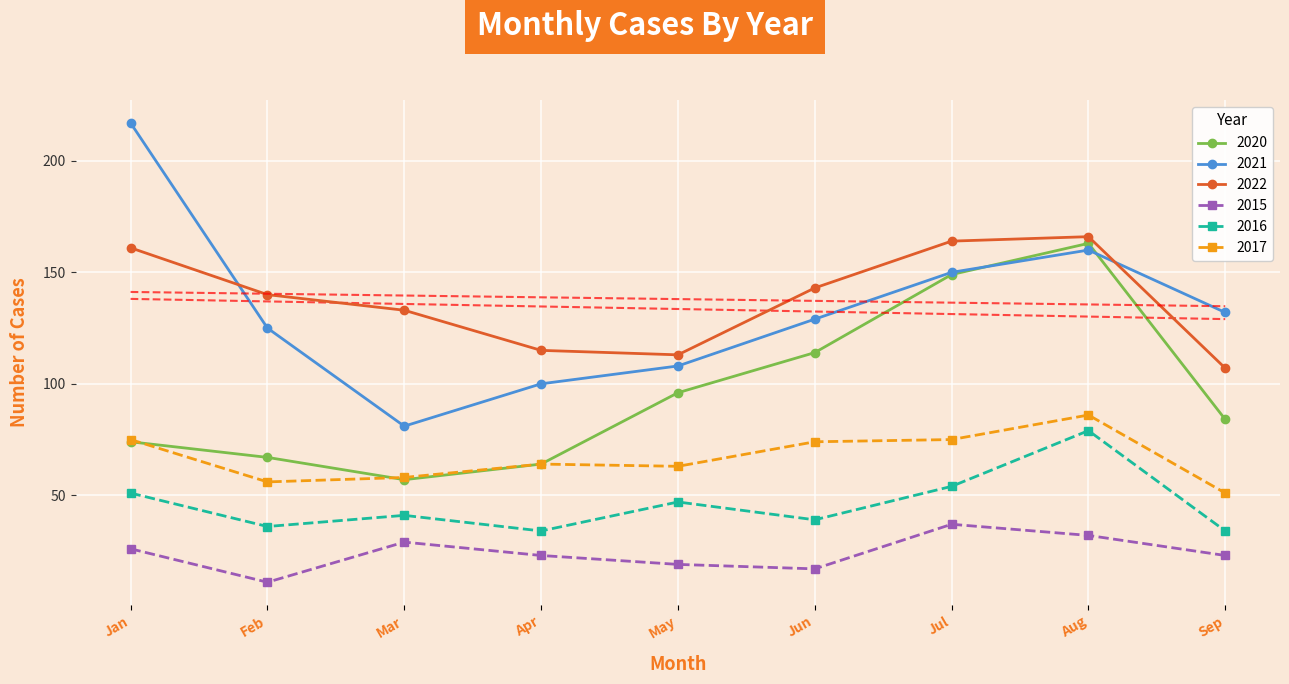

True or false: 2015 has more than 0 interior local peaks.

True